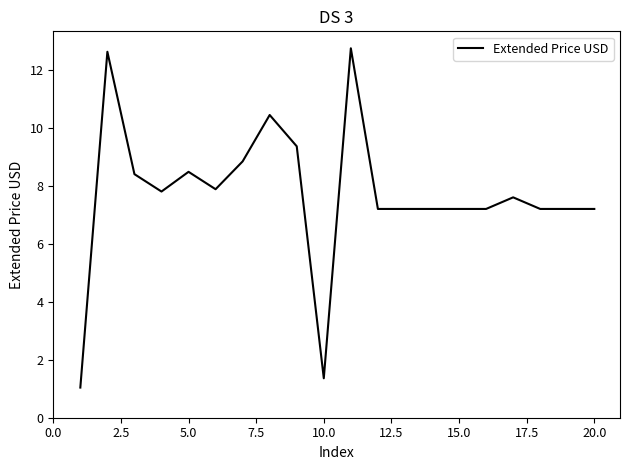

What is the minimum value shown in the chart?

1.0